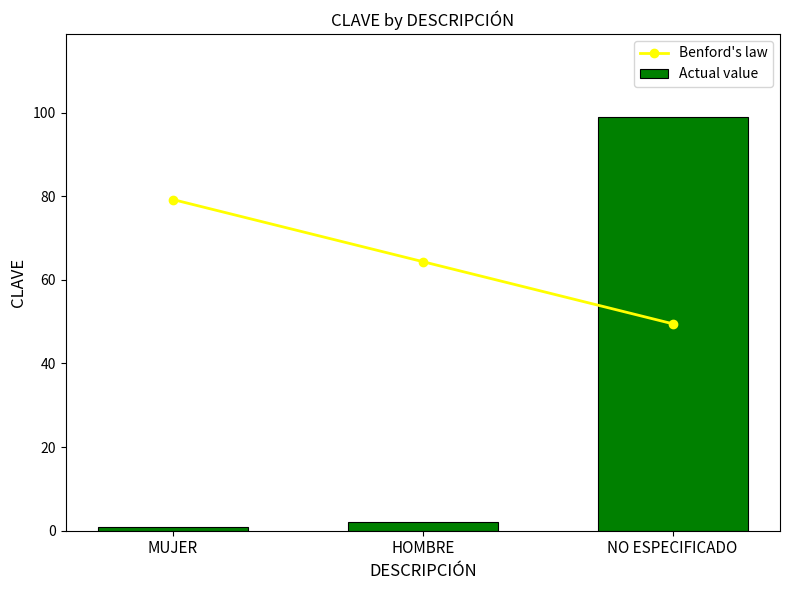

What is the label of the 2nd bar from the right?

HOMBRE